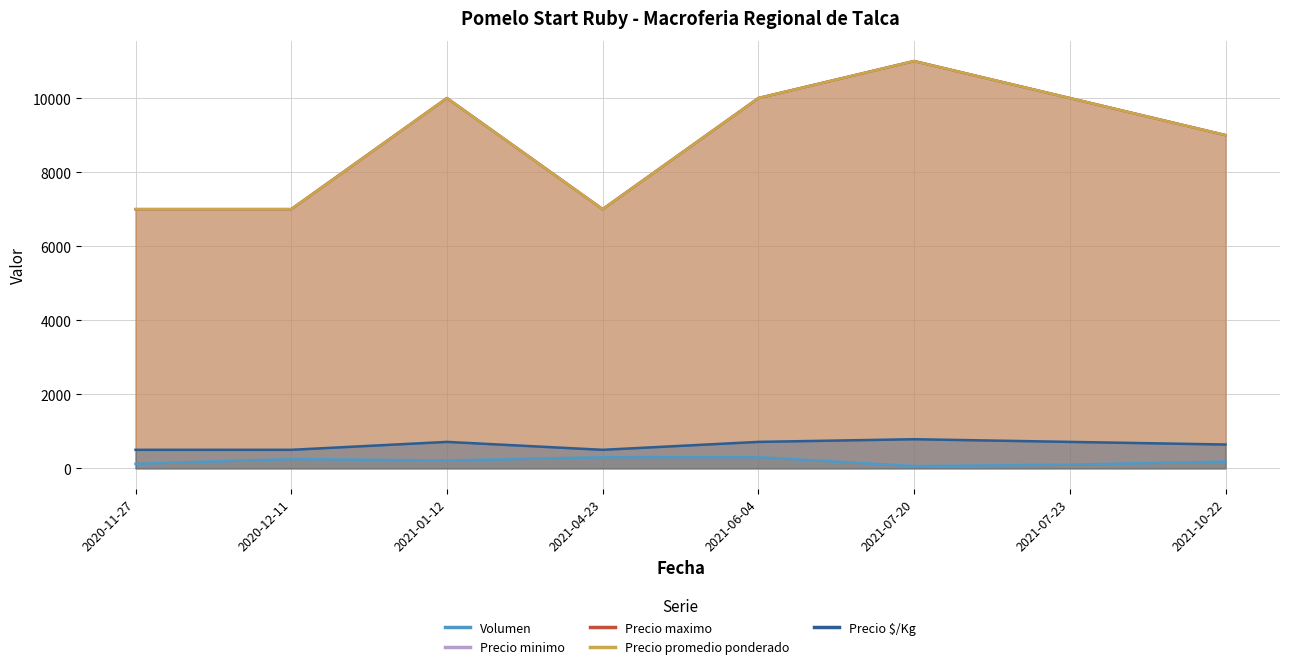

The value of Precio $/Kg at 2021-10-22 is 1053. True or false?

False